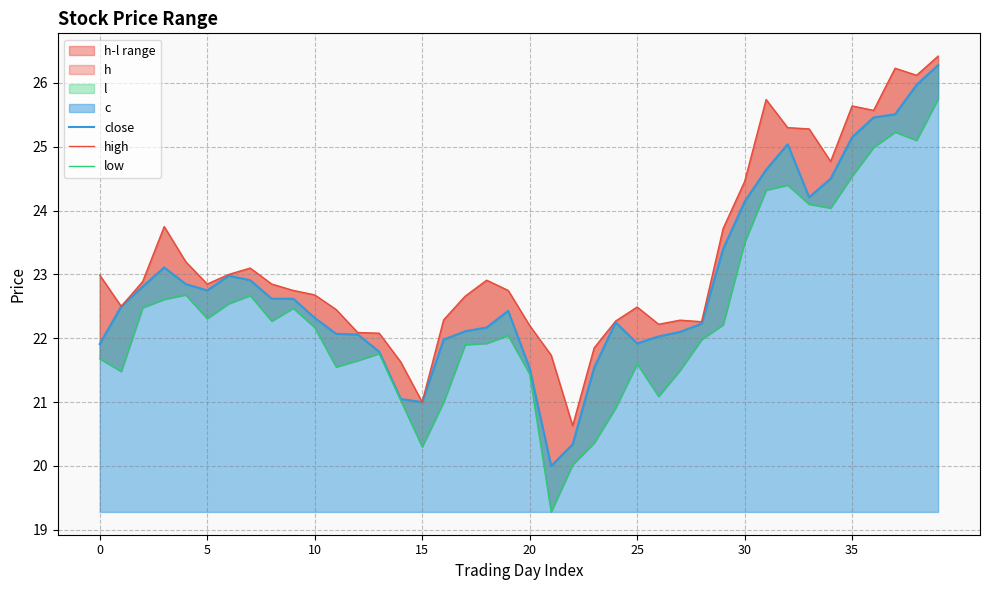

The low series shows 34.5 at 28. True or false?

False